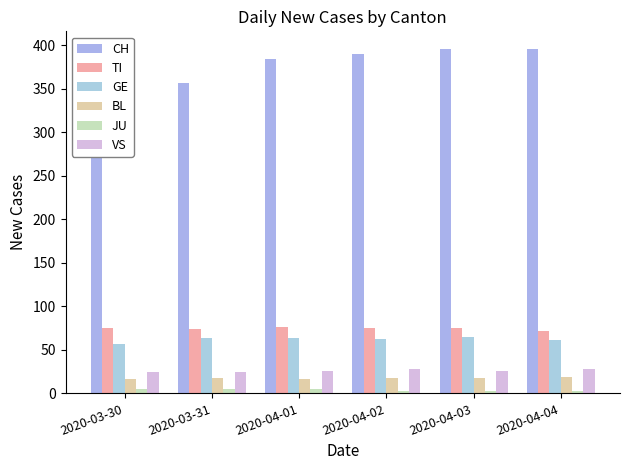

Is it true that CH equals 335 at 2020-03-30?

True